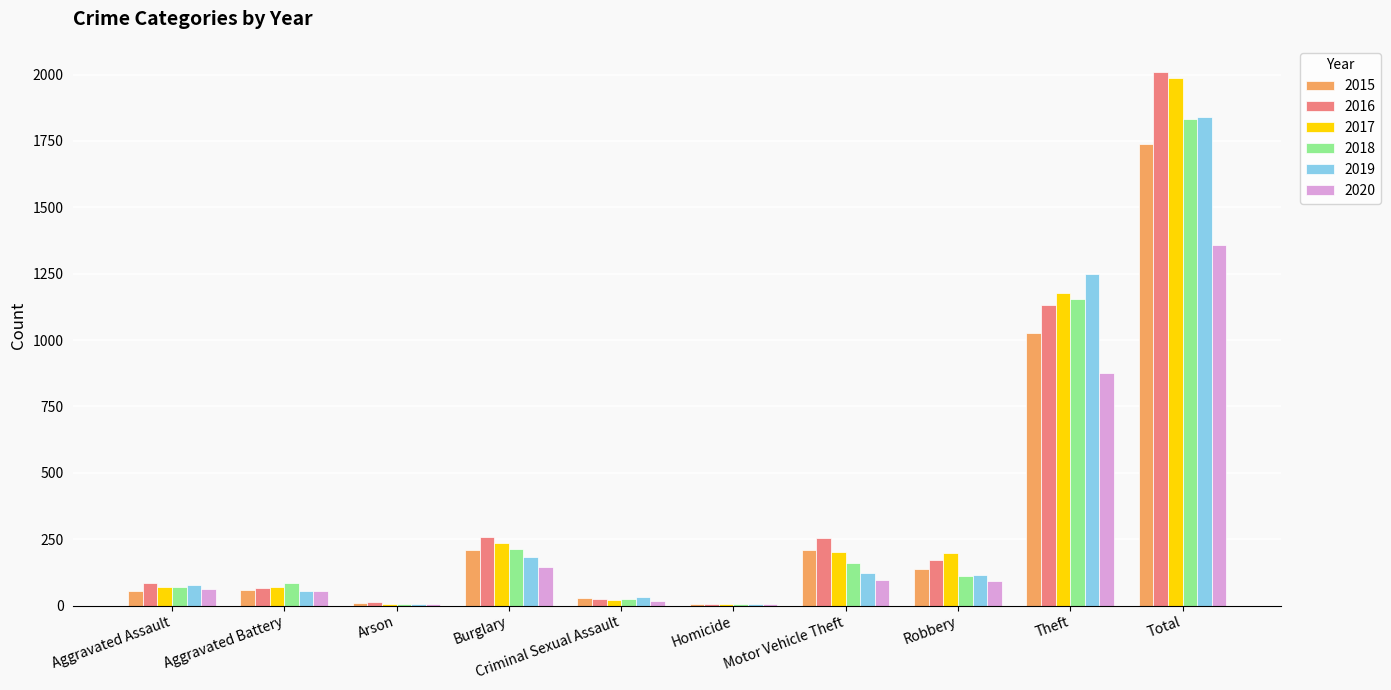

What is the total value across all series at Robbery?

824